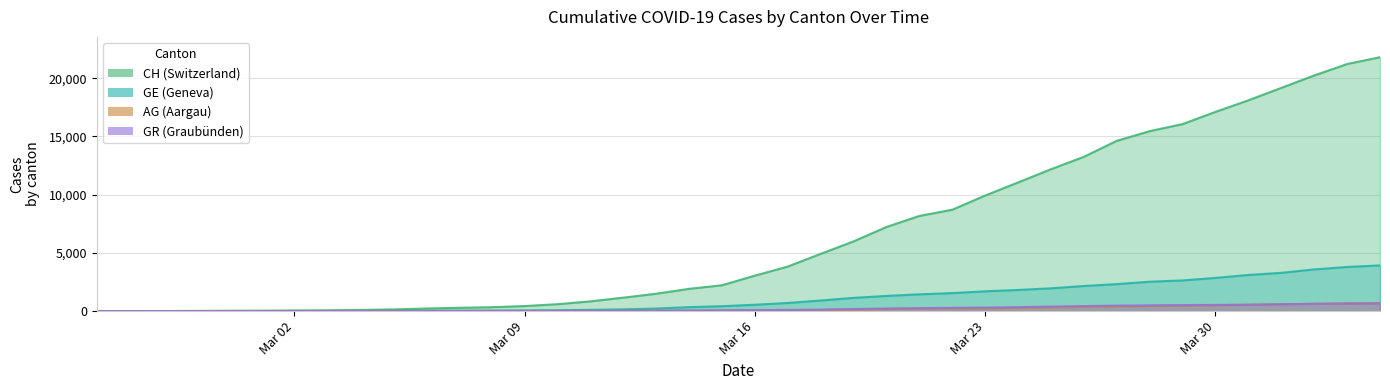

What is the average value of the GE series?

1122